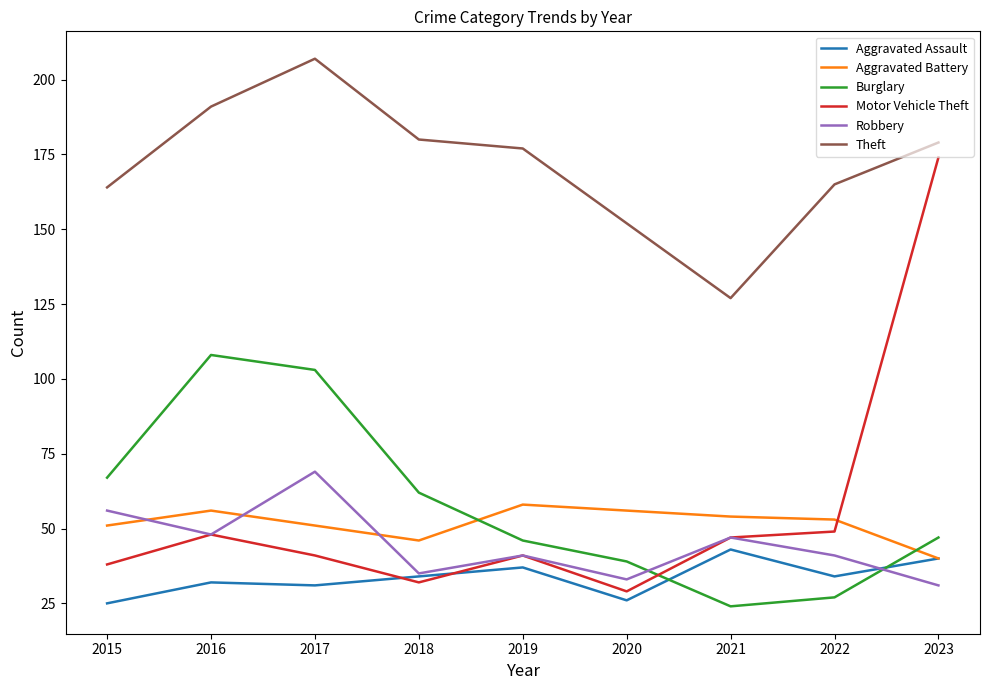

Between 2017 and 2021, which series saw the biggest shift?

Theft